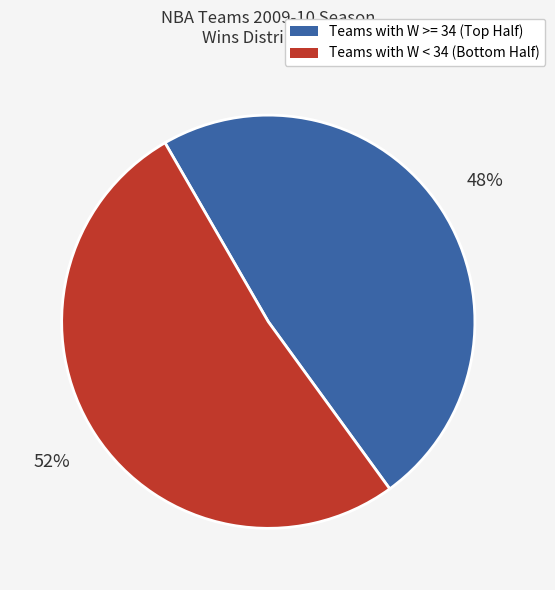

Is there a majority slice in this chart?

Yes